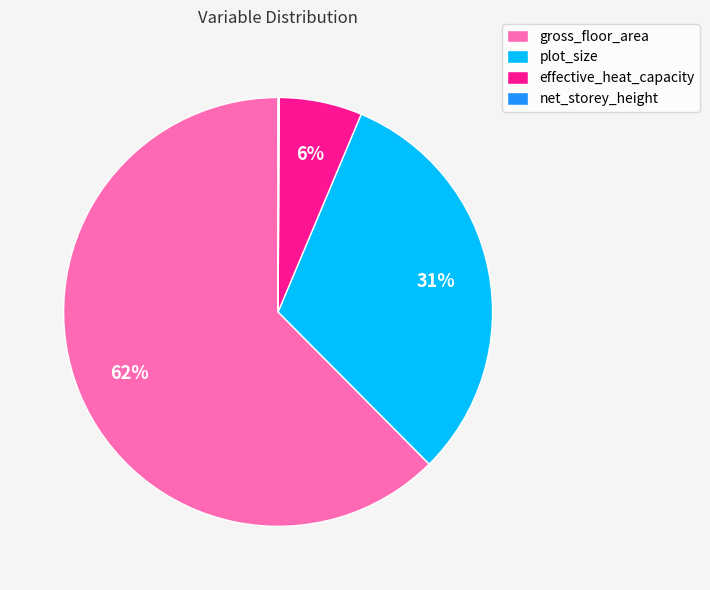

Which slice is the largest?

gross_floor_area